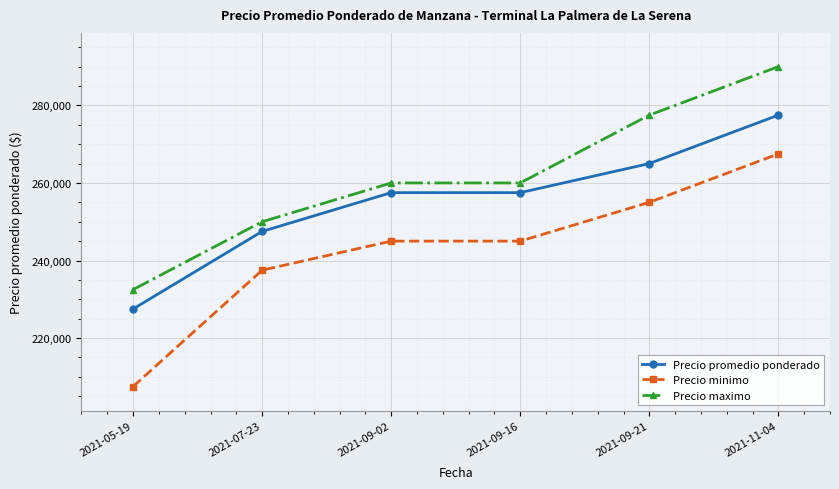

What is the spread (max minus min) of values at 2021-07-23?

12500